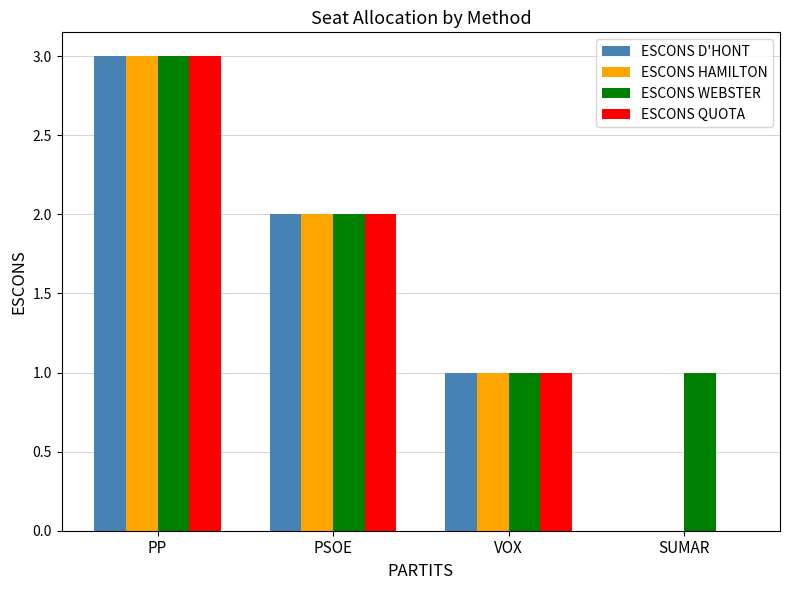

Reading left to right, list all the values displayed in this chart.

ESCONS D'HONT: PP=3	PSOE=2	VOX=1	SUMAR=0
ESCONS HAMILTON: PP=3	PSOE=2	VOX=1	SUMAR=0
ESCONS WEBSTER: PP=3	PSOE=2	VOX=1	SUMAR=1
ESCONS QUOTA: PP=3	PSOE=2	VOX=1	SUMAR=0